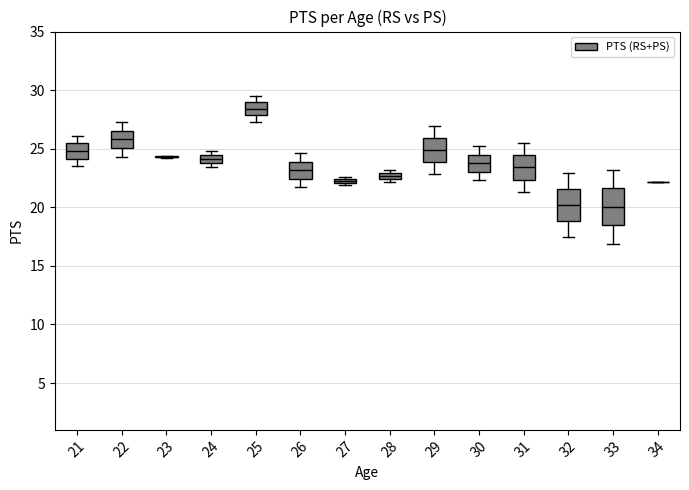

Where does the upper whisker of the box at x = 25 end on the y-axis? The values are not printed on the chart, so give them approximately, as read against the axis.

29.5